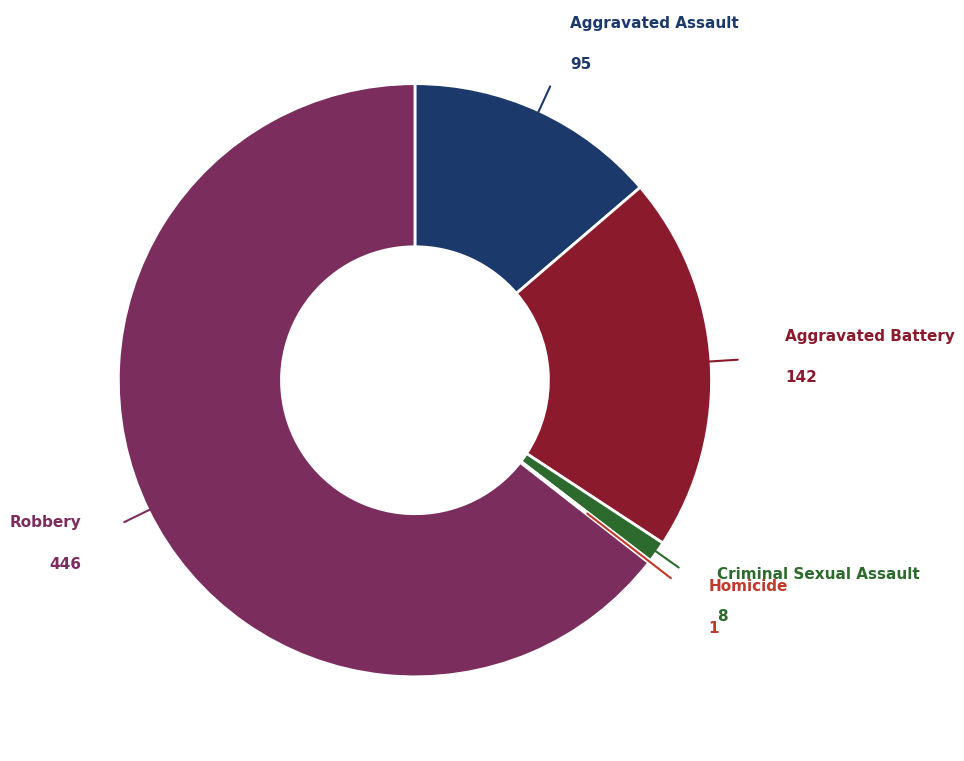

Is there a majority slice in this chart?

Yes